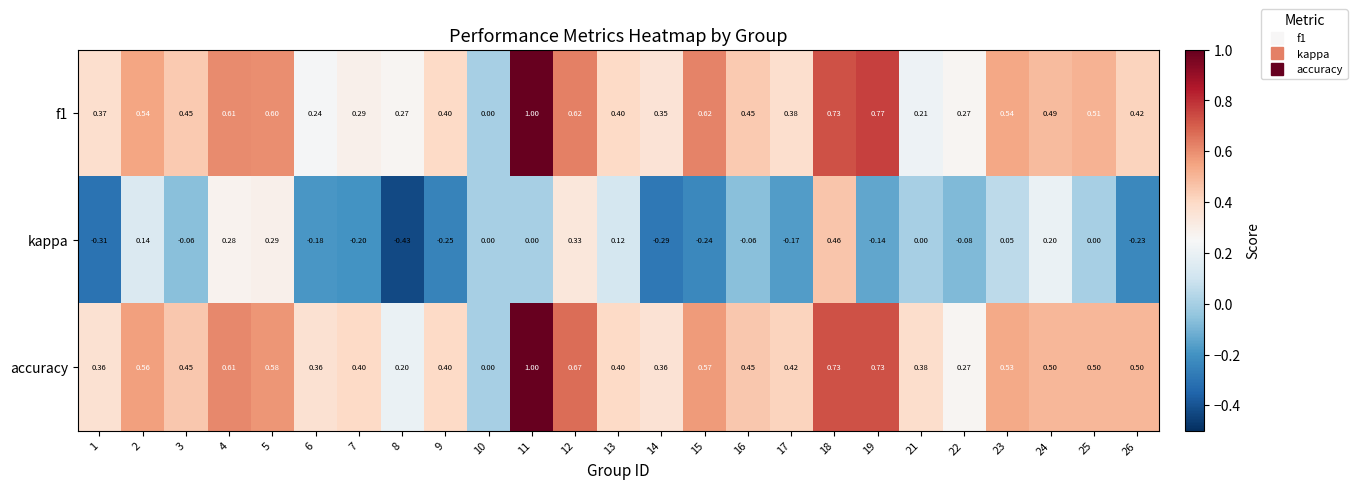

Is the value of f1 at 9 greater than the value of kappa at 23?

Yes